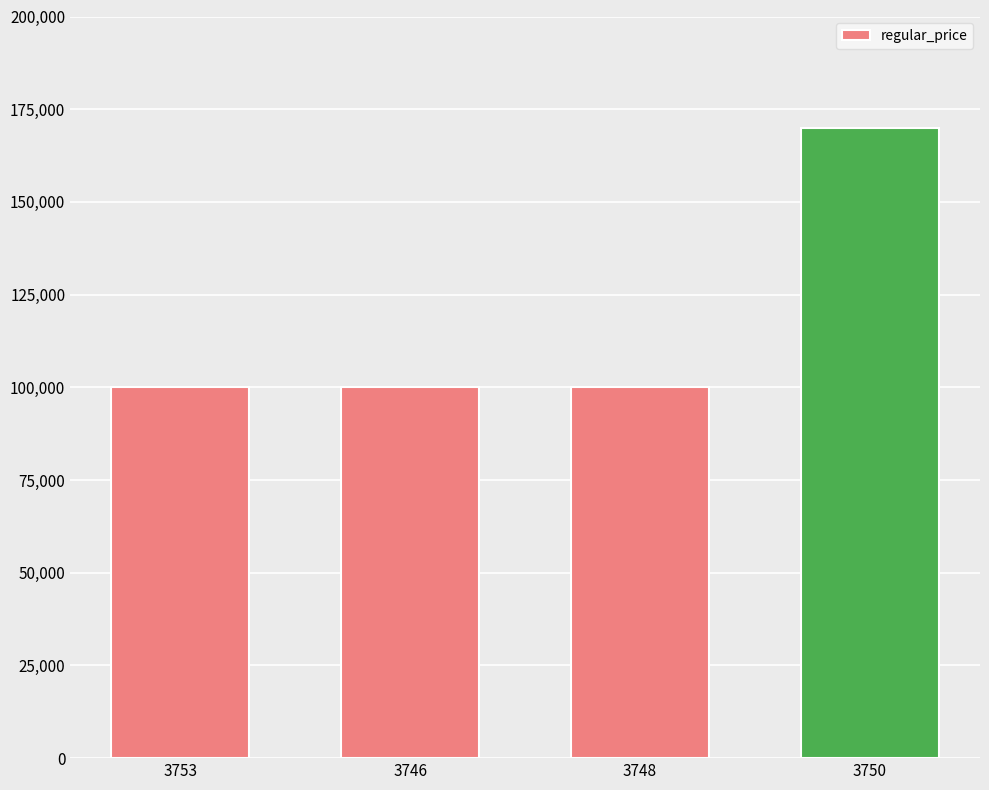

What is the value of the 1st bar from the left?

100000